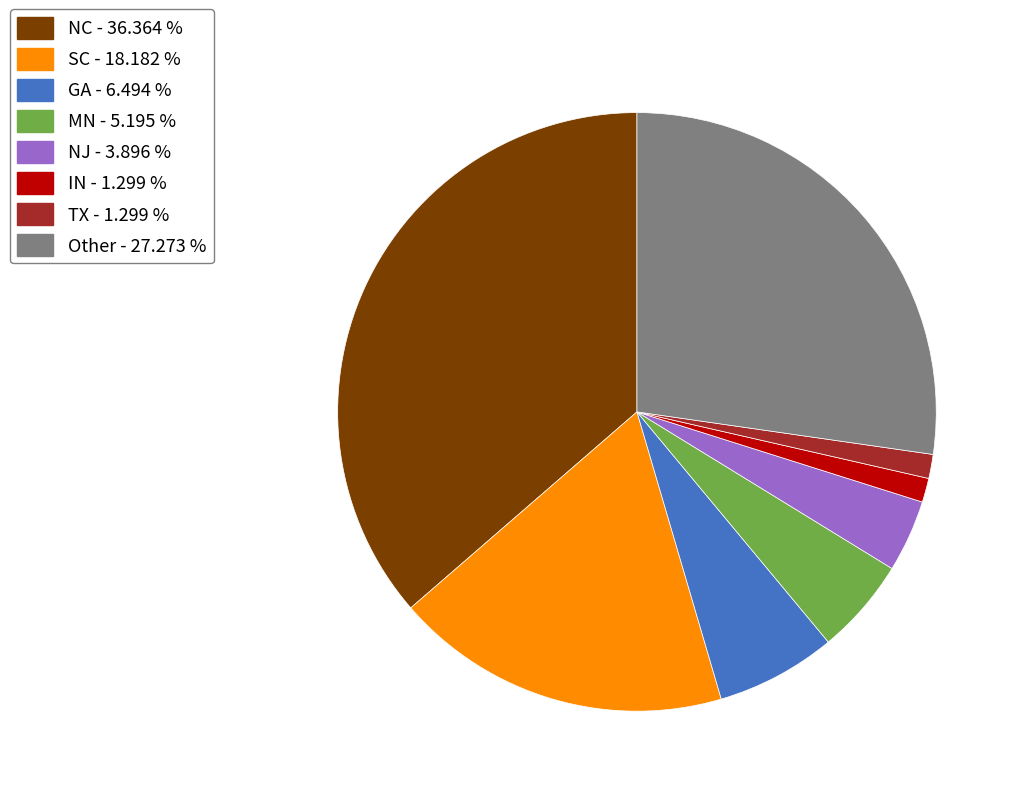

Does any single category account for the majority?

No